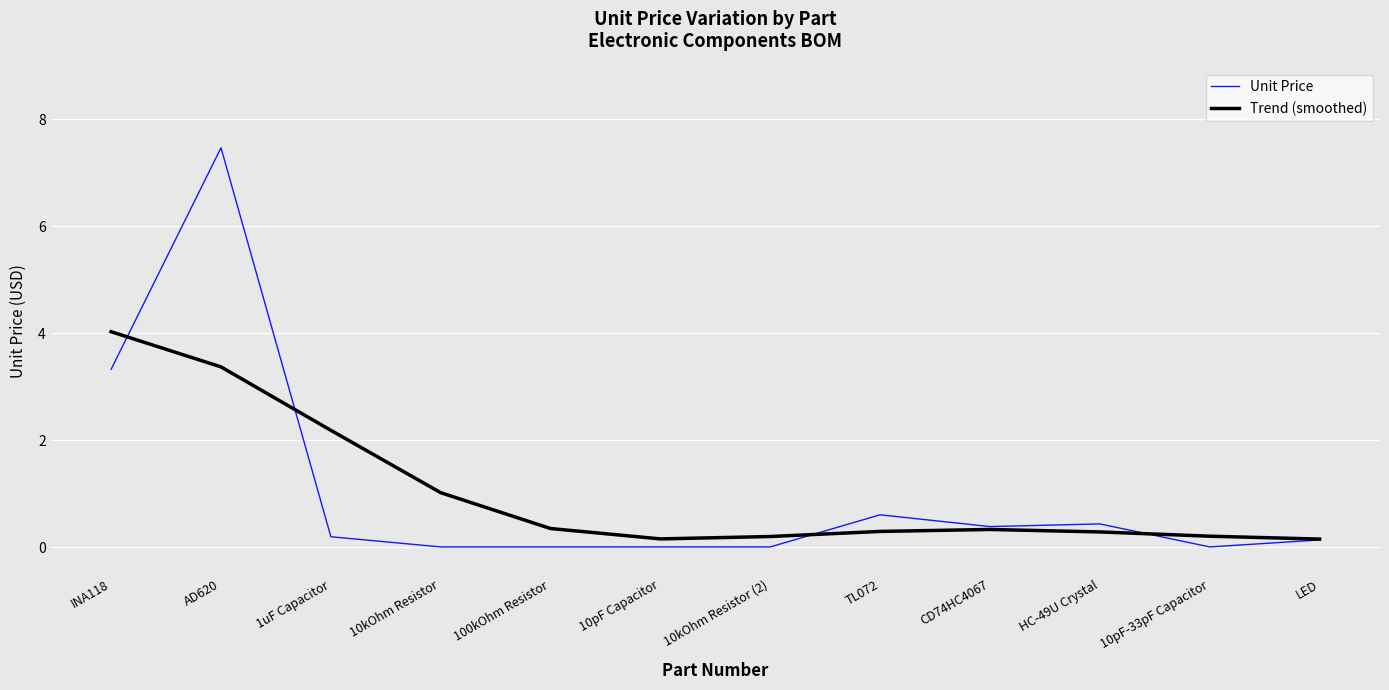

In Unit Price, how many points are higher than both neighbors (excluding endpoints)?

3